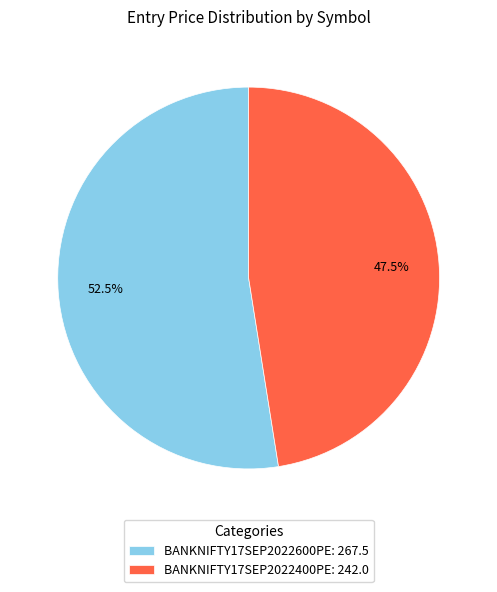

Is there any slice that represents more than half of the pie?

Yes